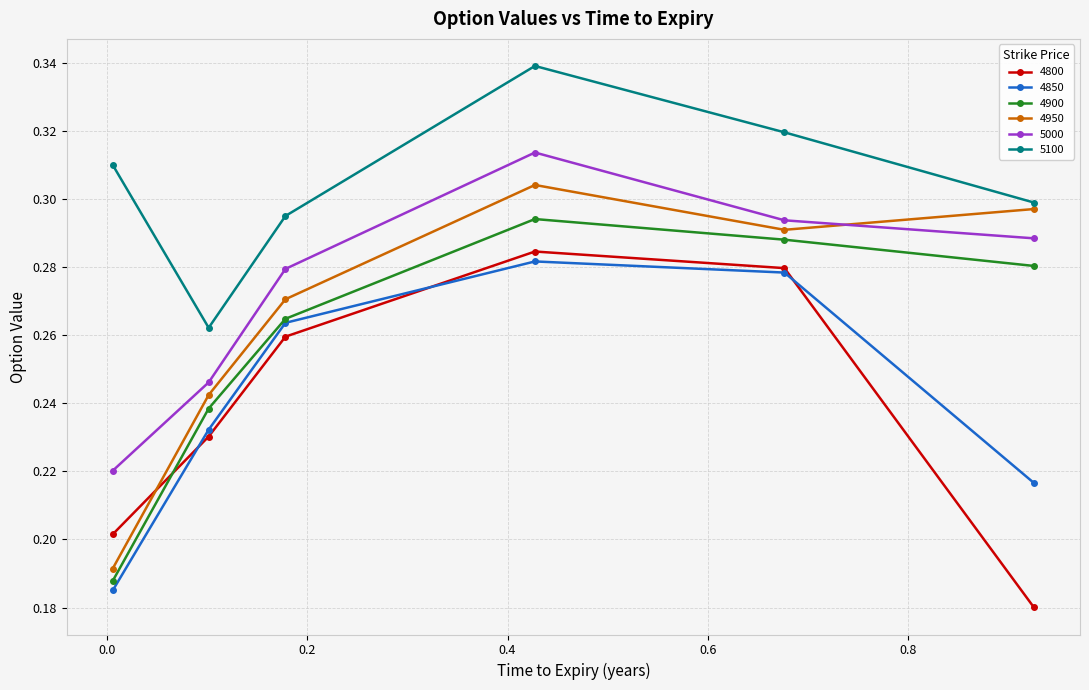

Which series has the largest range (max minus min)?

4950